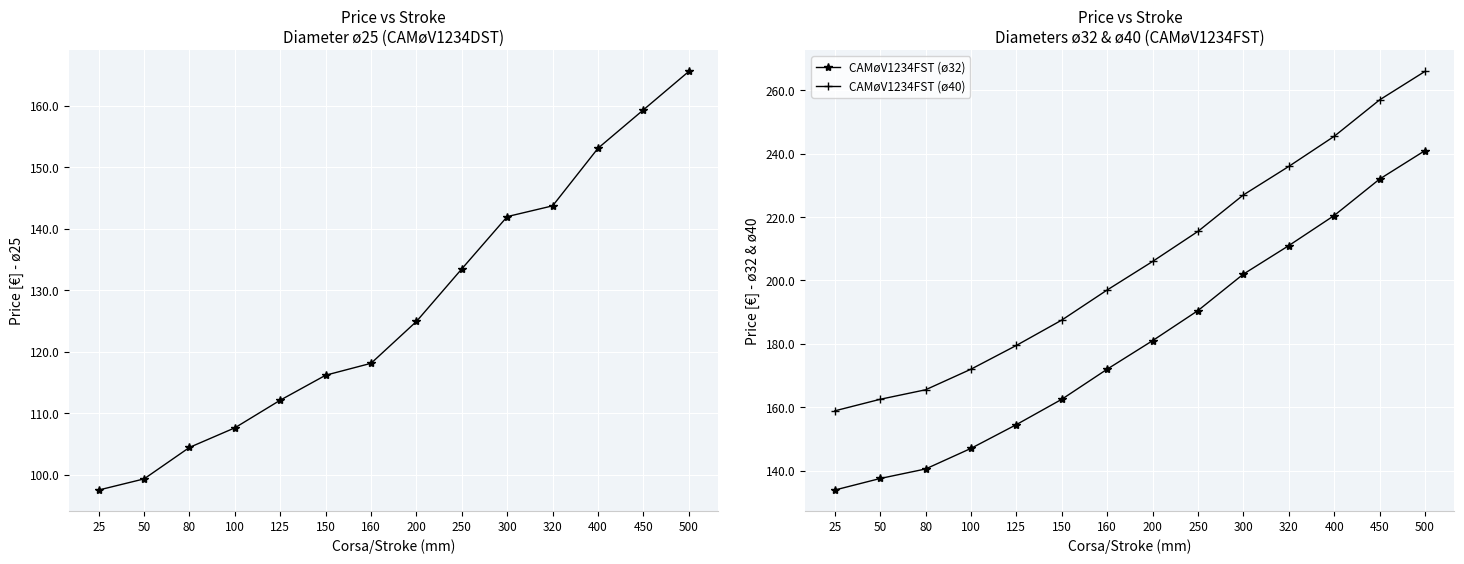

Which series has the widest spread of values?

CAMøV1234FST (ø32)